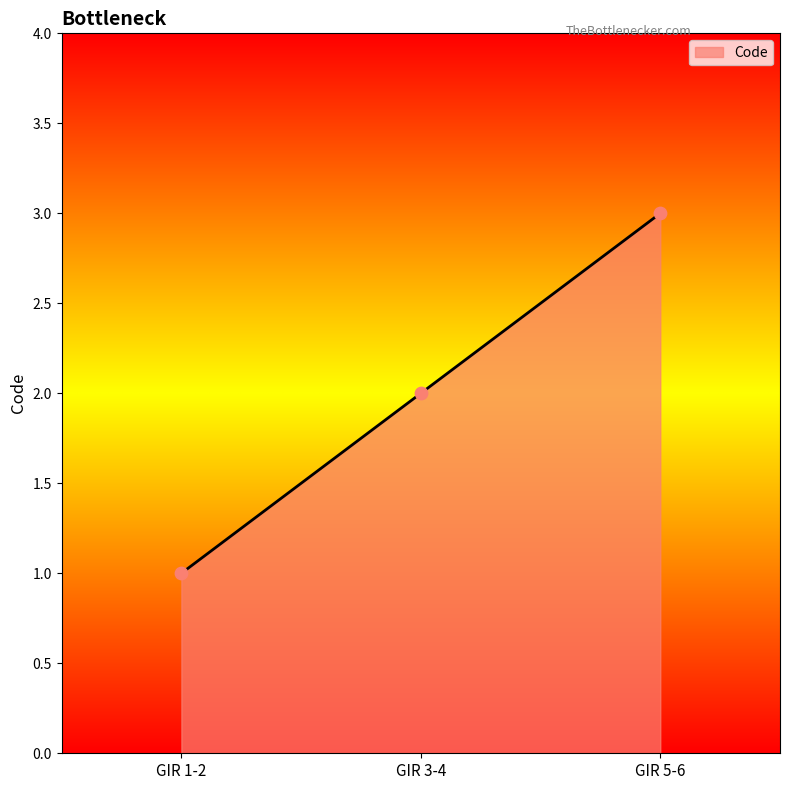

What is the ratio of the value at GIR 5-6 to the value at GIR 3-4?

1.5